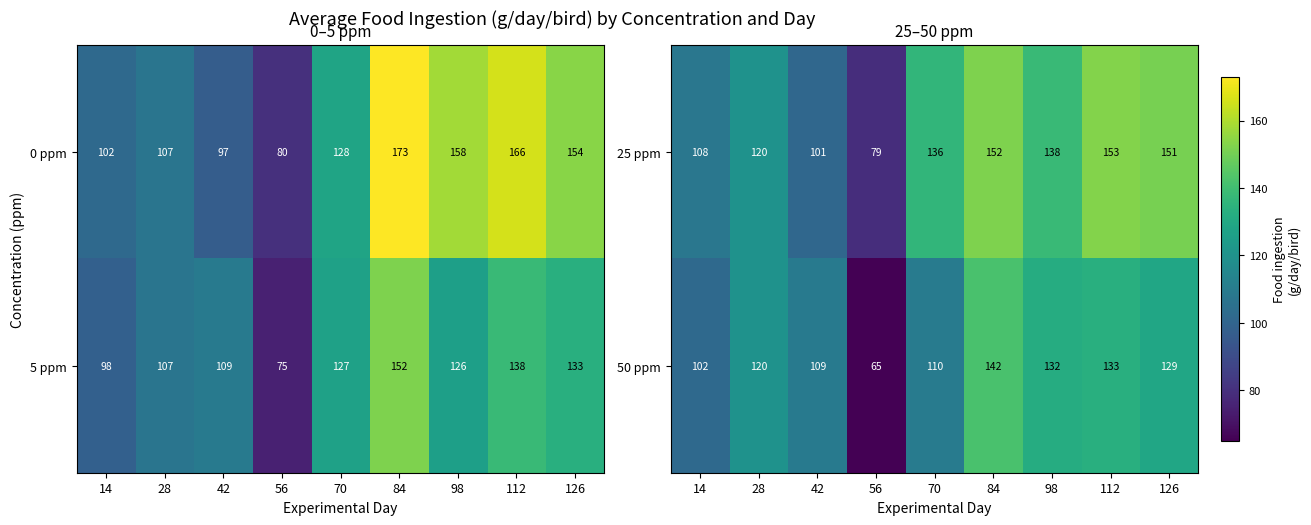

What is the difference between the maximum and minimum values in the 50 ppm series?

77